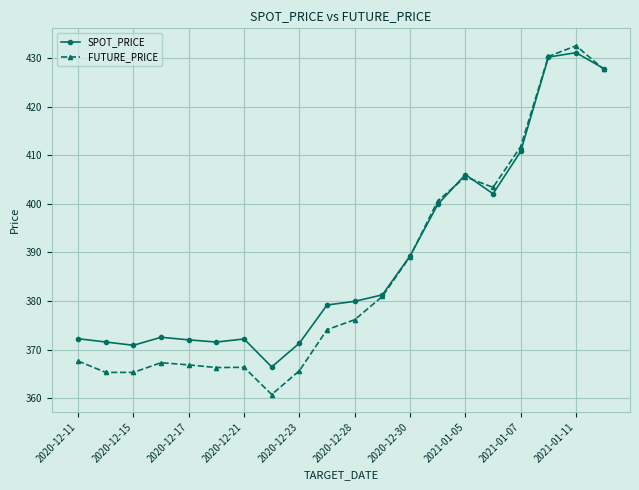

What is the value of the SPOT_PRICE point at the 20th from the left?

427.9